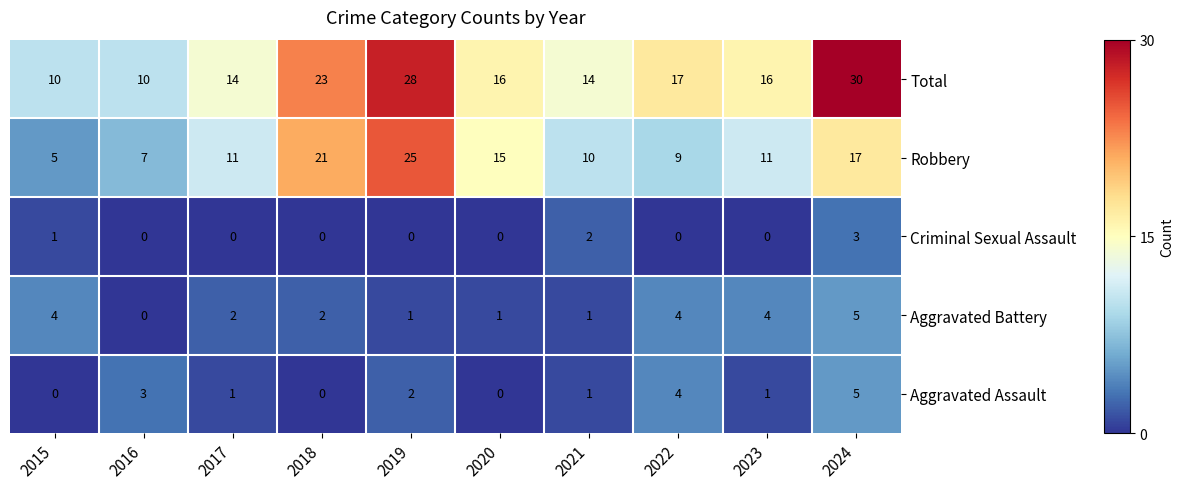

How many series are shown in this chart?

5